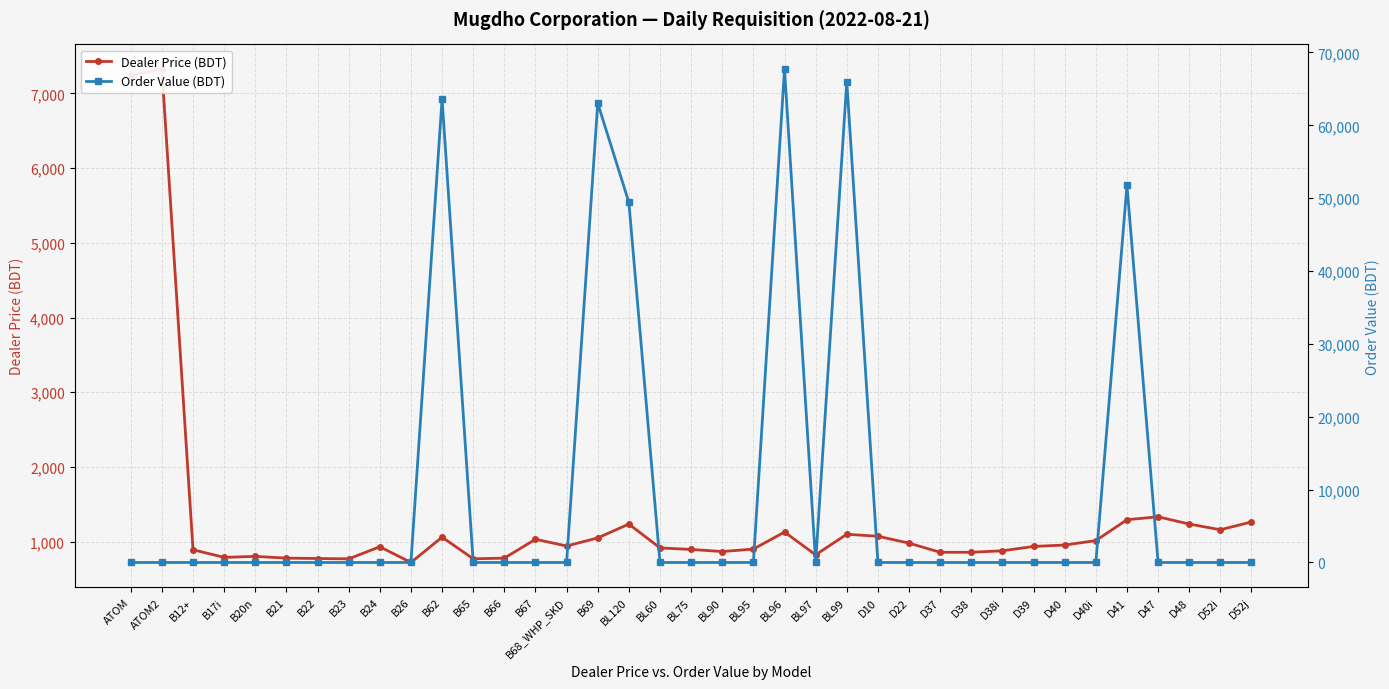

Where is the first local maximum for Dealer Price (BDT)?

ATOM2